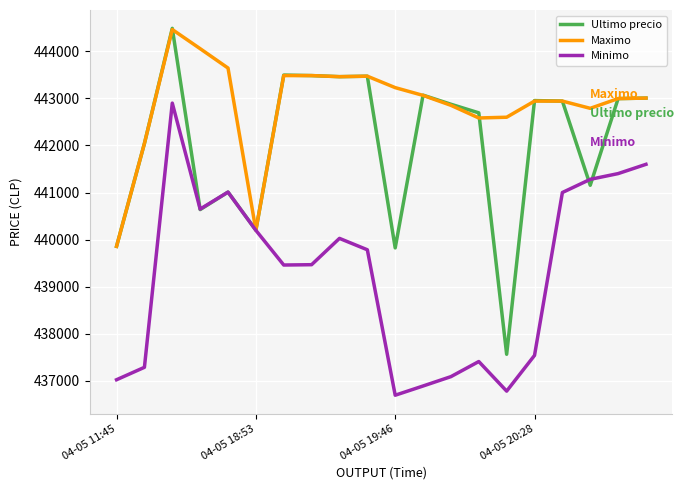

List the series in order of their overall mean, lowest first.

Minimo, Ultimo precio, Maximo